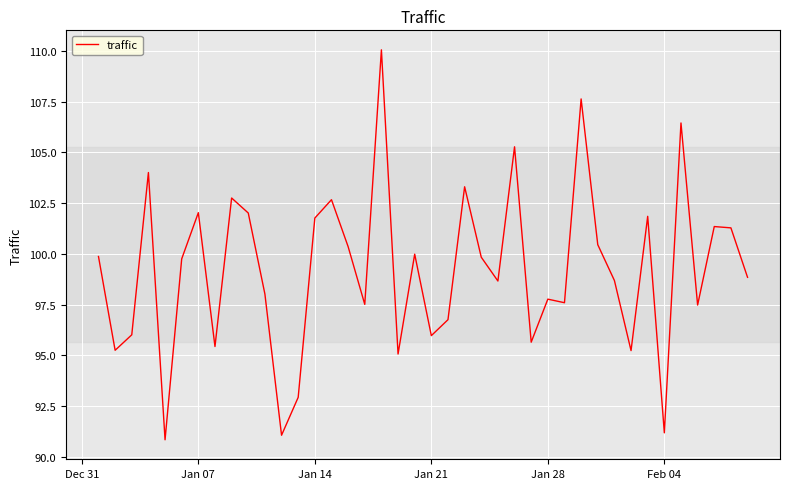

True or false: the data has more than 1 interior local peaks.

True